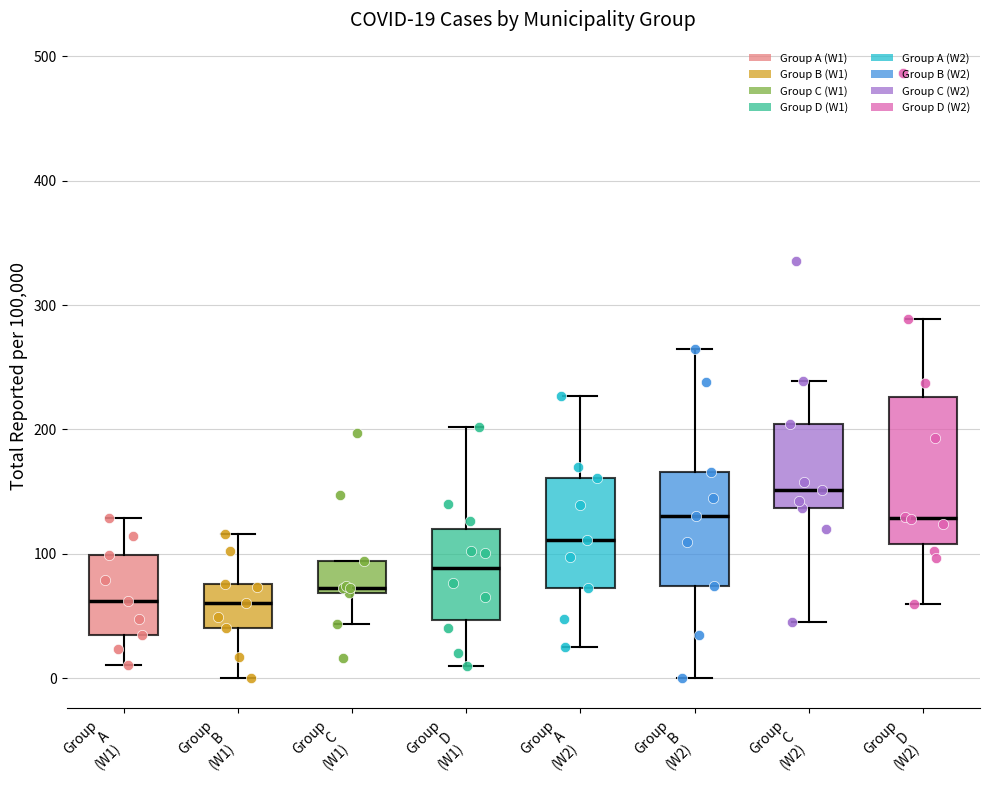

Comparing the boxes themselves (not the whiskers), which one is the tallest?

Group D (W2)